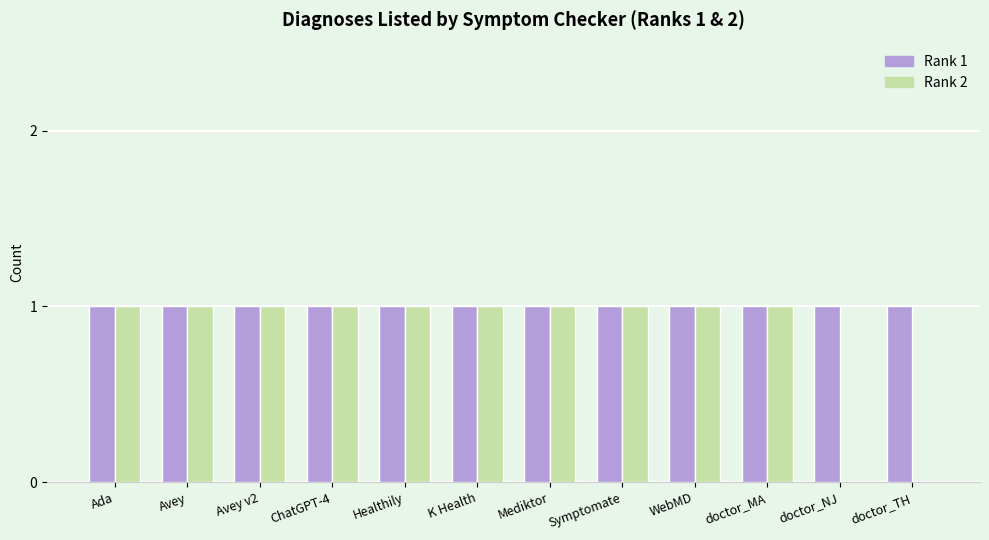

What is the maximum value for Rank 1?

1